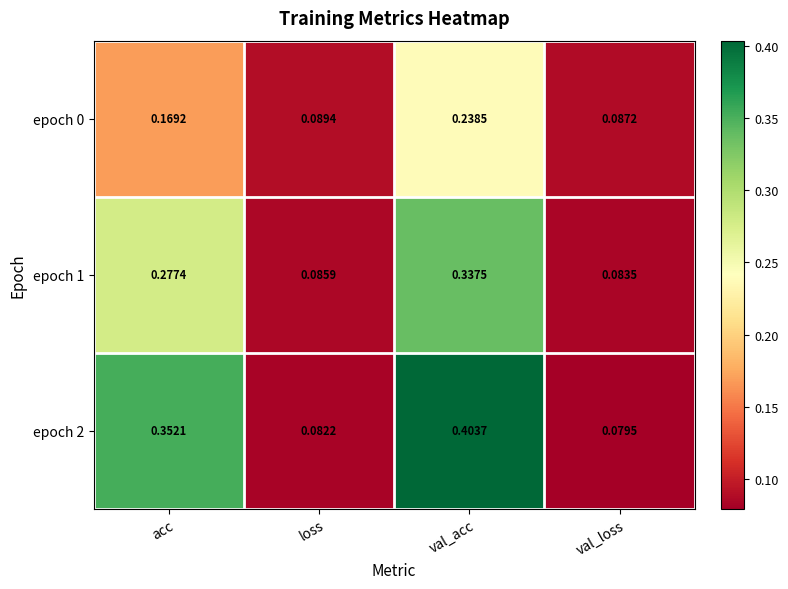

Which category has the highest value across all series?

val_acc